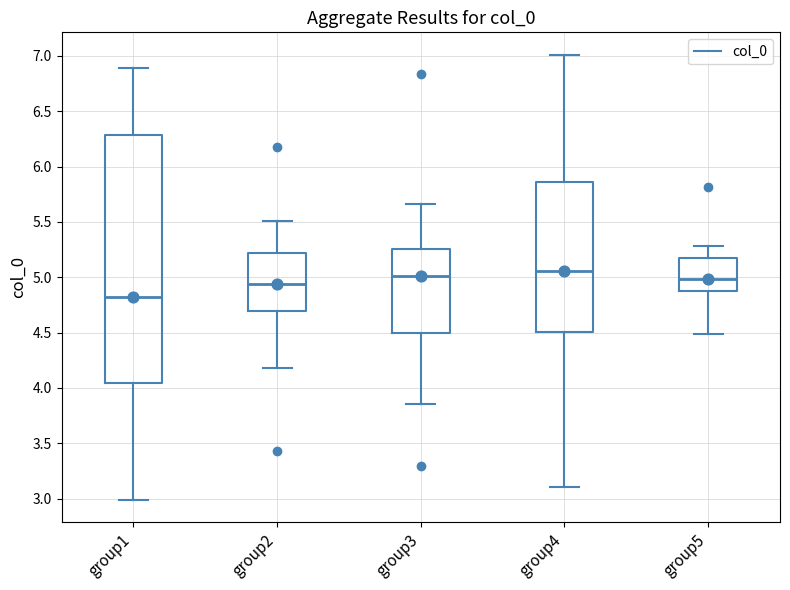

Reading left to right, read every box against the y-axis: the position of its median line, the range the box covers, and the ends of its whiskers. The values are not printed on the chart, so give them approximately, as read against the axis.

group1: median 4.80, box 4.05 to 6.30, whiskers 3.00 to 6.90
group2: median 4.95, box 4.70 to 5.20, whiskers 4.20 to 5.50
group3: median 5.00, box 4.50 to 5.25, whiskers 3.85 to 5.65
group4: median 5.05, box 4.50 to 5.85, whiskers 3.10 to 7.00
group5: median 5.00, box 4.85 to 5.15, whiskers 4.50 to 5.30